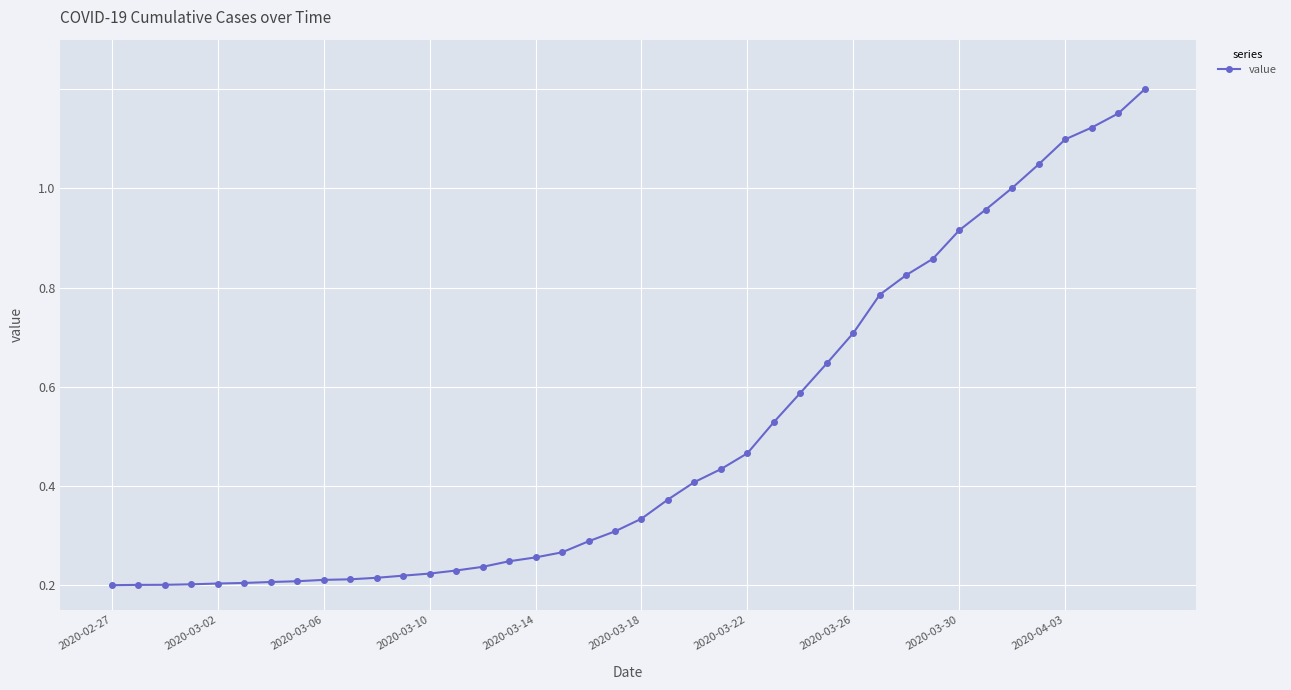

What is the difference between the maximum and minimum values?

1.0